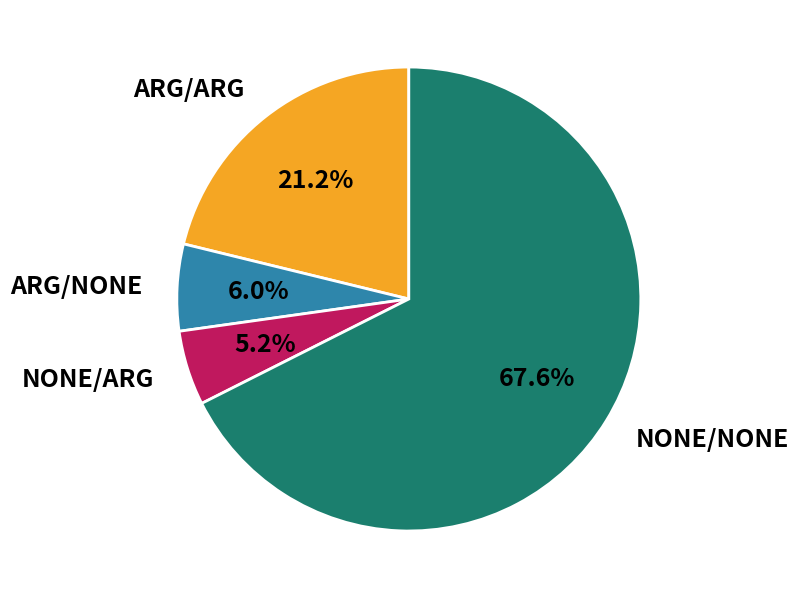

What is the majority slice?

NONE/NONE